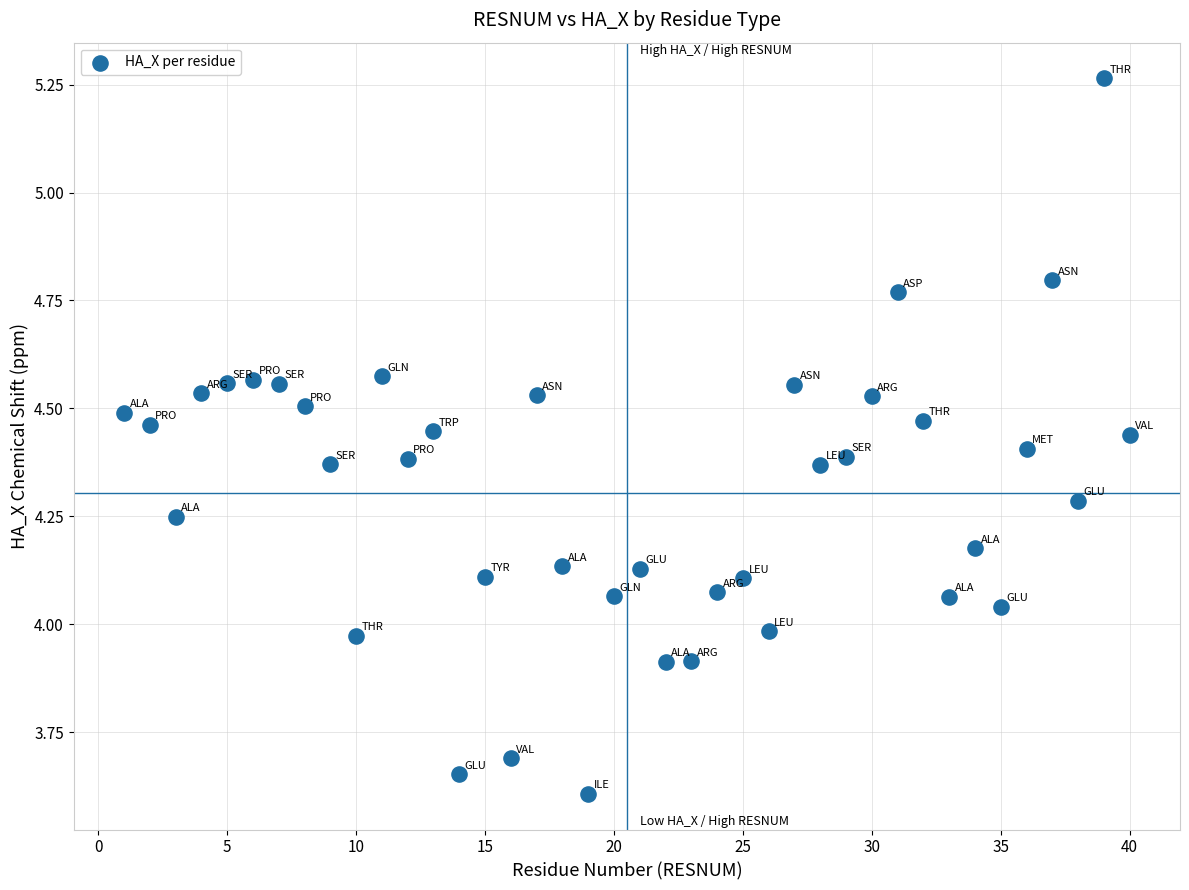

What is the range of Y values (max minus min)?

1.7